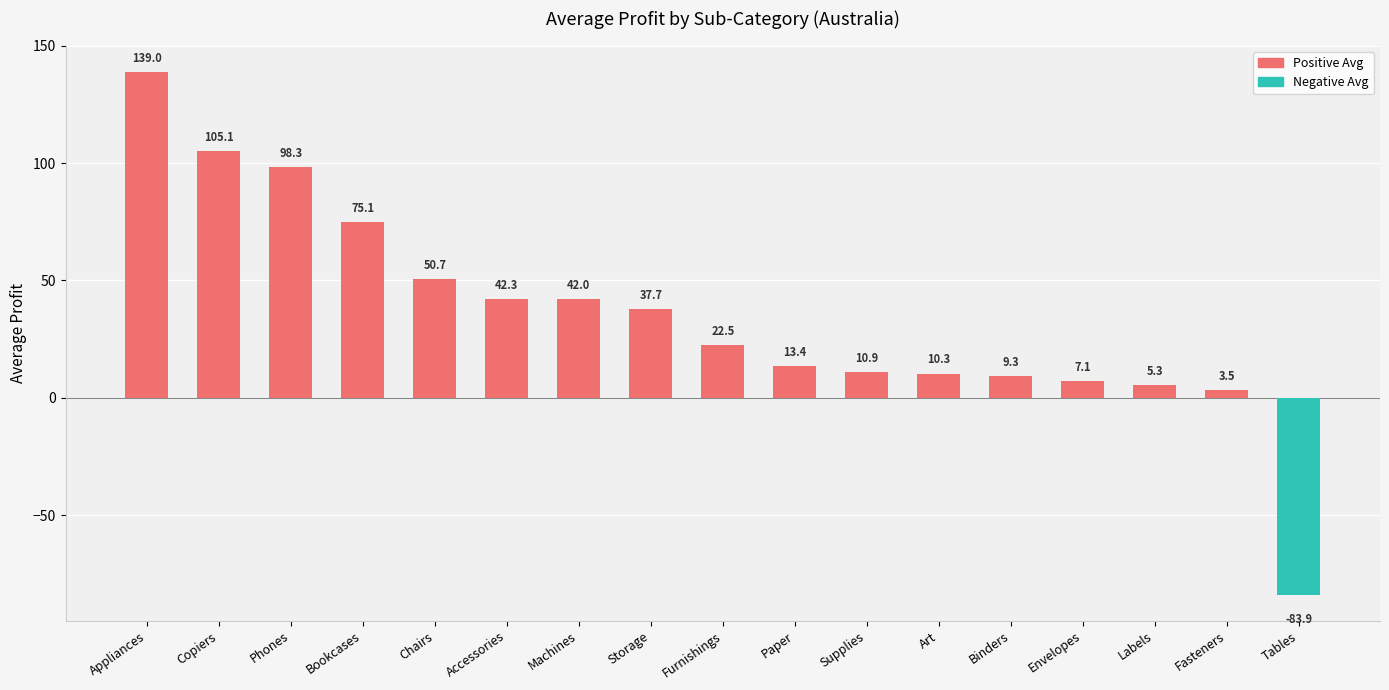

What is the minimum value shown in the chart?

-83.9